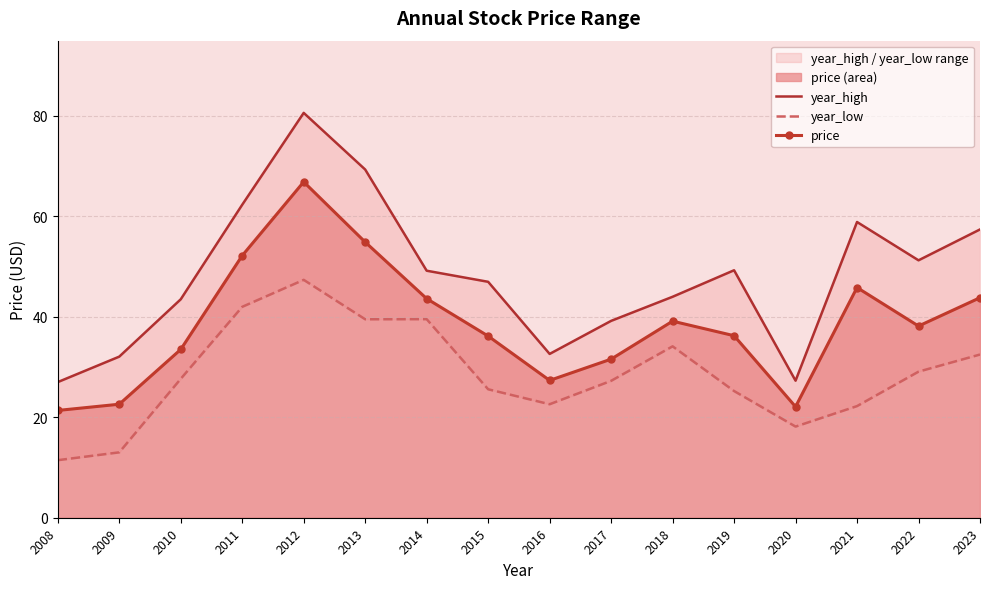

At which category is the sum across all series the highest?

2012